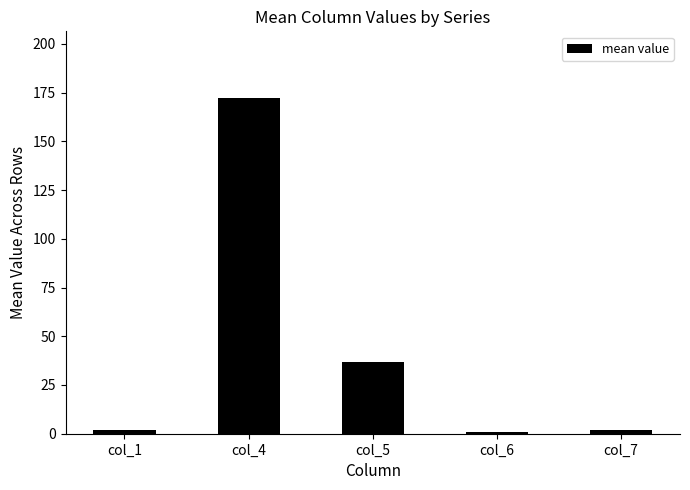

Reading left to right, extract all data points from this chart.

col_1=2	col_4=172	col_5=37	col_6=1	col_7=2